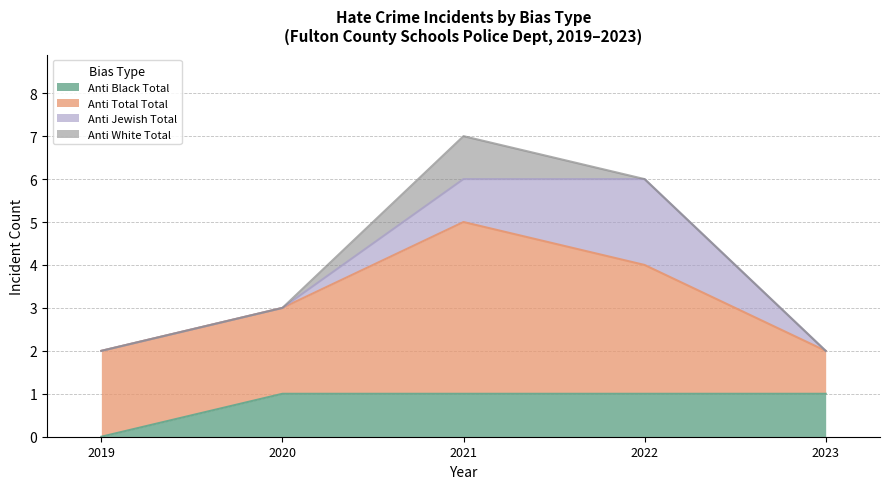

Which category has the lowest value in the anti_black_total series?

2019